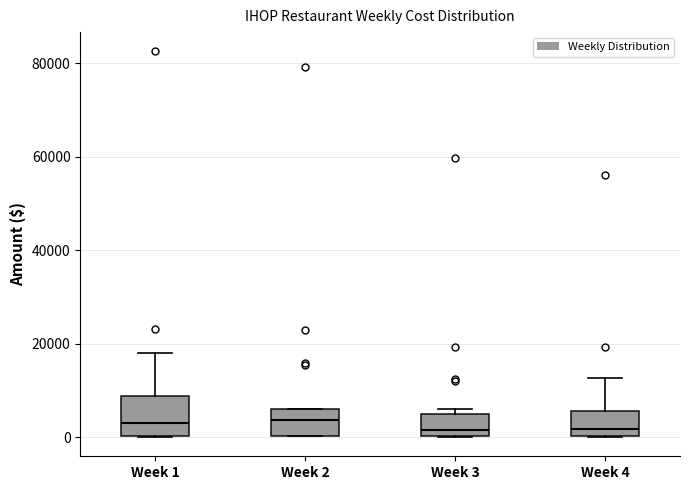

Reading left to right, transcribe this box plot: for each box, give where its median line is, the range the box spans, and where its two whiskers end, as read against the y-axis. The values are not printed on the chart, so give them approximately, as read against the axis.

Week 1: median 4000, box 0 to 8000, whiskers 0 to 18000
Week 2: median 4000, box 0 to 6000, whiskers 0 to 6000
Week 3: median 2000, box 0 to 4000, whiskers 0 to 6000
Week 4: median 2000, box 0 to 6000, whiskers 0 to 12000